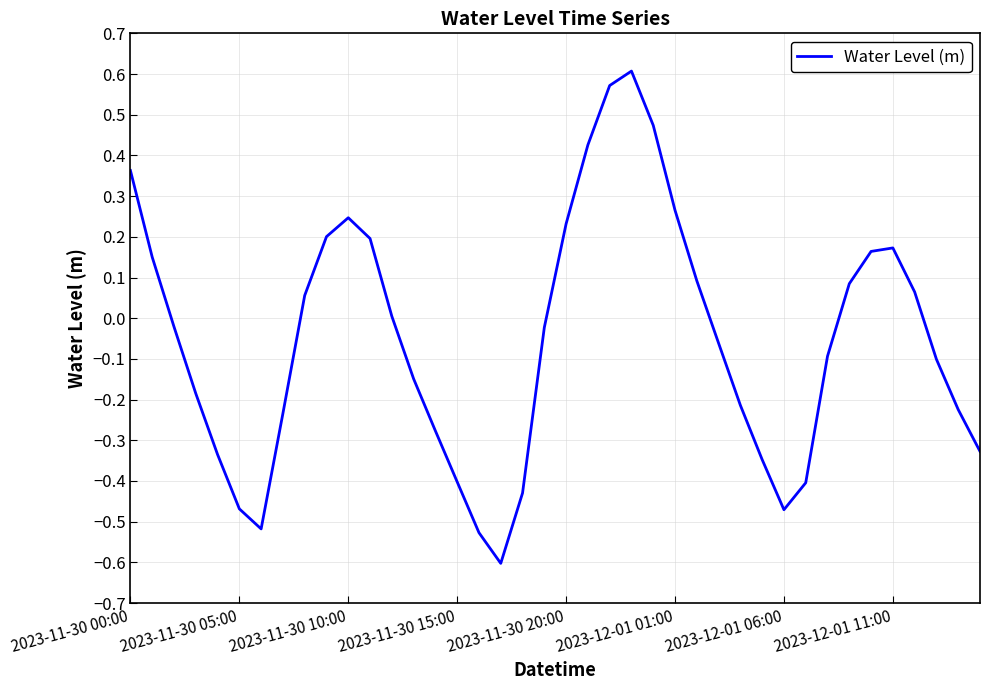

Does the chart have visible grid lines?

Yes